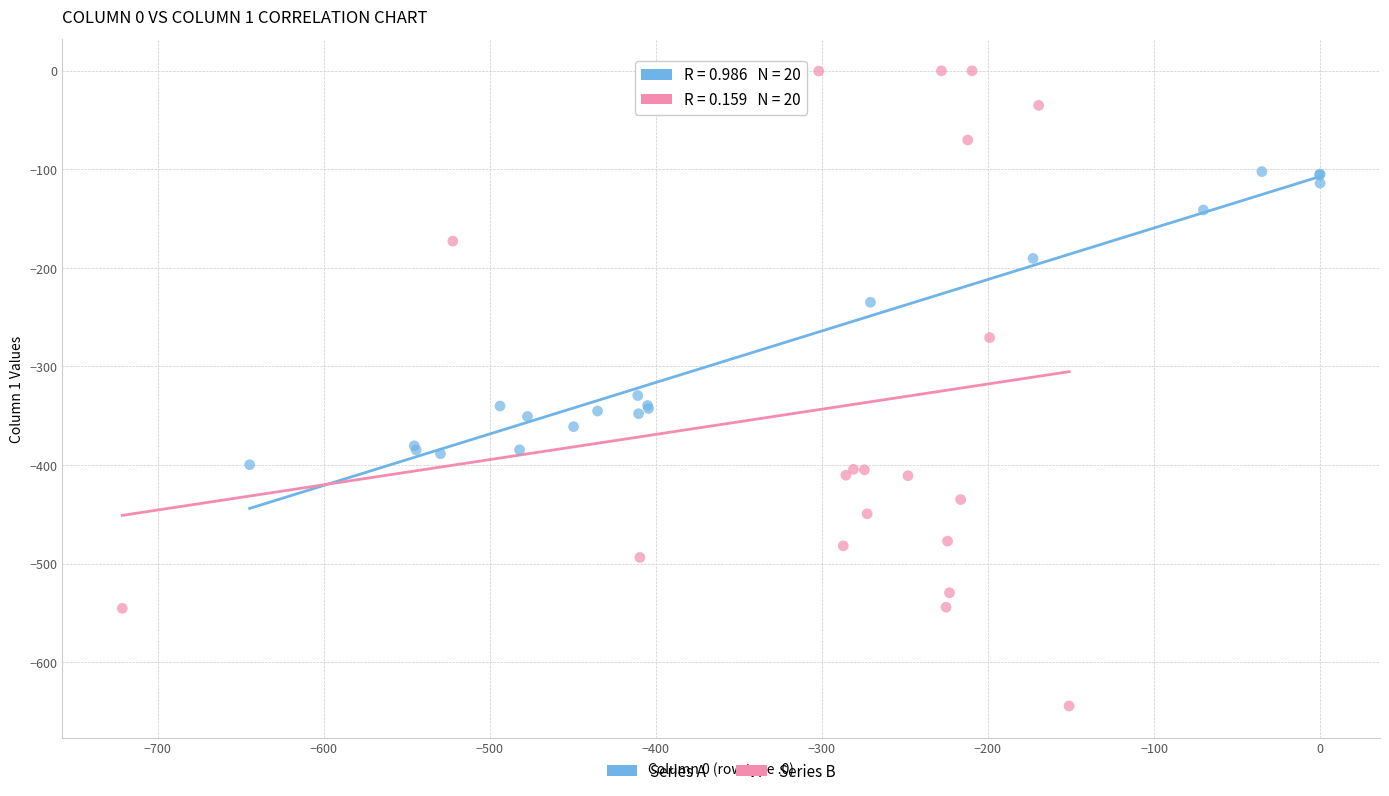

What are all the series names shown in the legend?

Series A, Series B